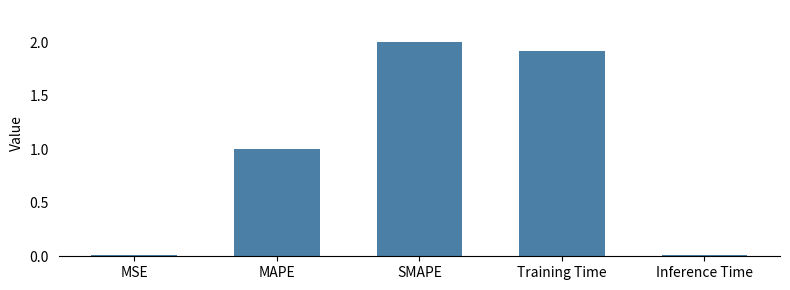

Approximately how many times larger is the value at Training Time compared to SMAPE?

1.0